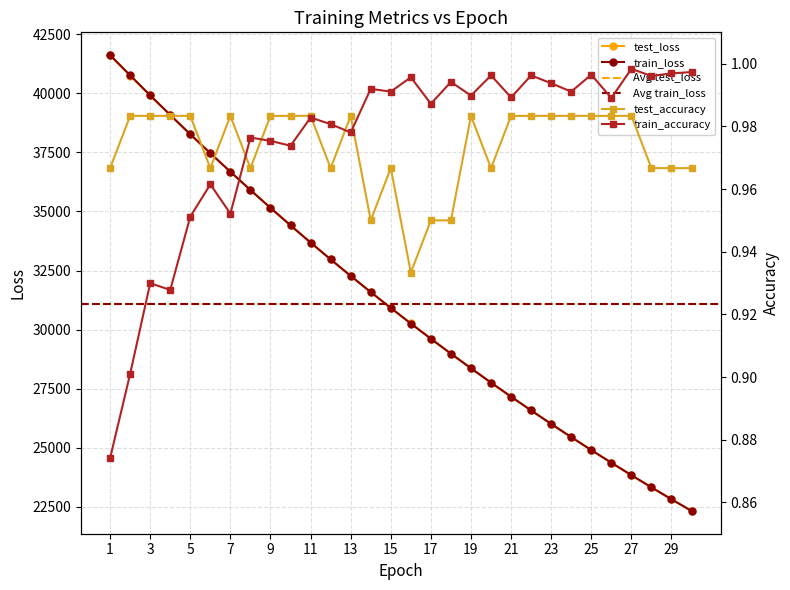

What is the difference between the maximum and minimum values in the test_accuracy series?

0.1